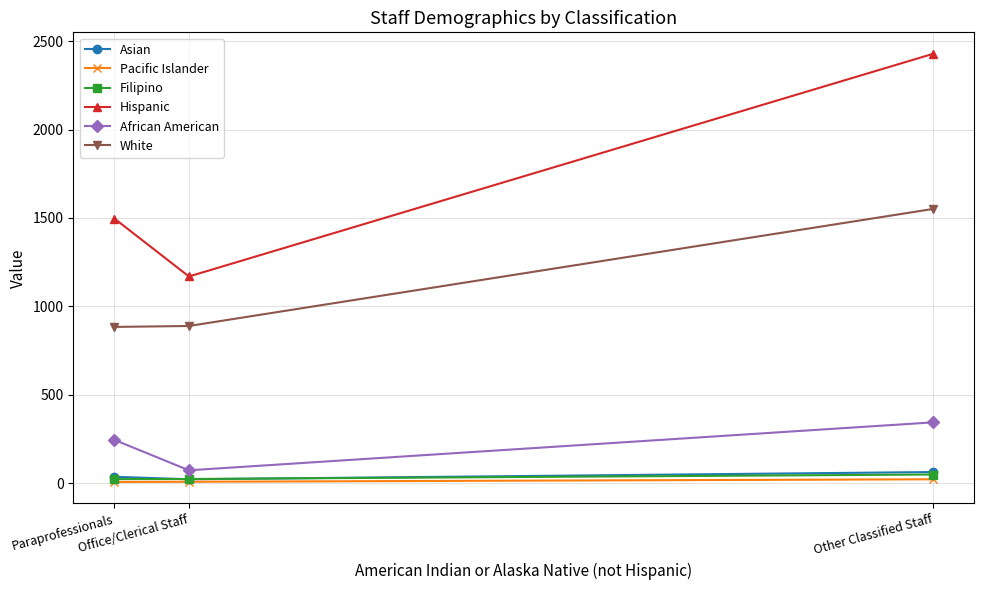

How many data points in White are less than 888?

1